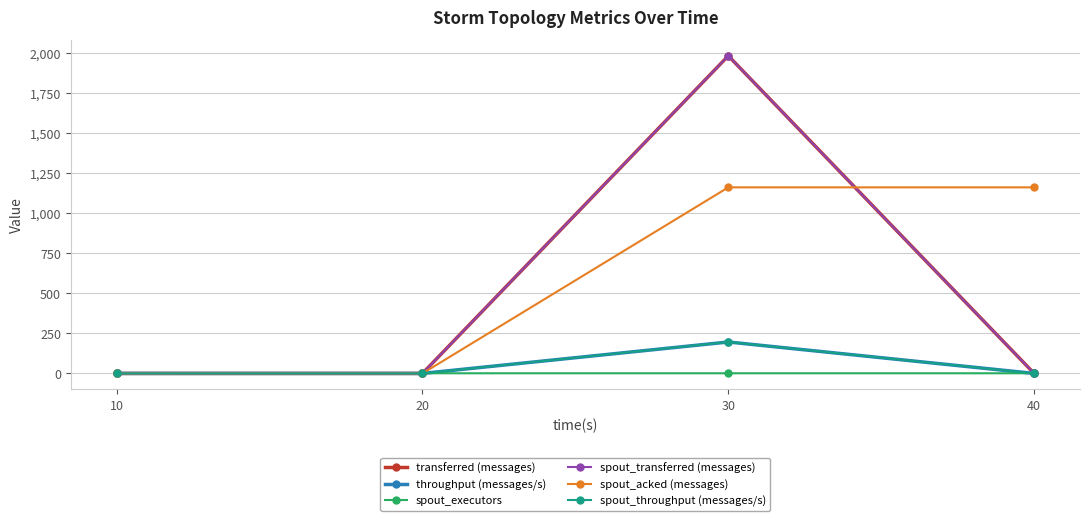

Does the chart have visible grid lines?

Yes